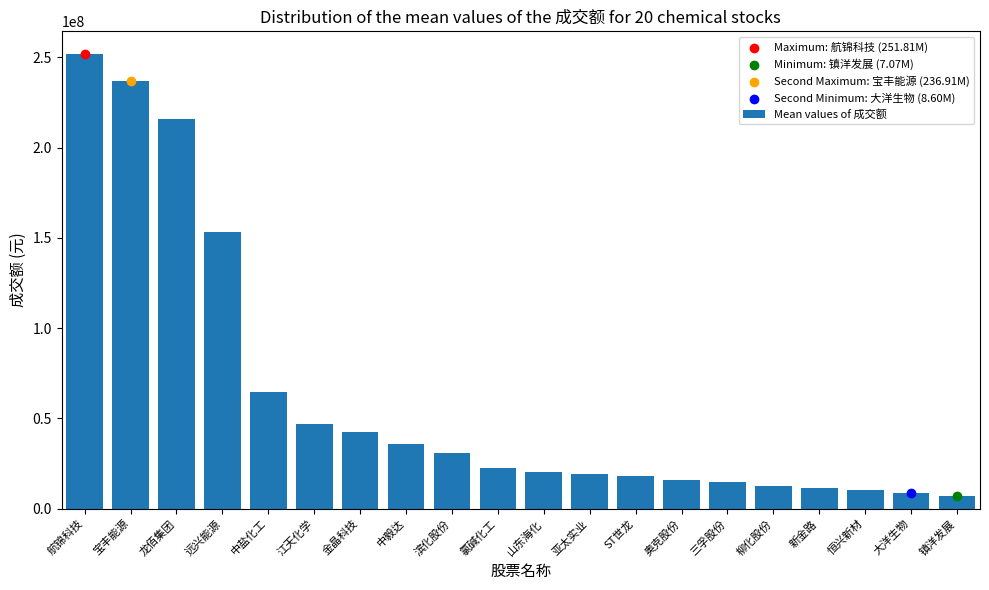

Approximately how many times larger is the value at 奥克股份 compared to 中毅达?

0.4